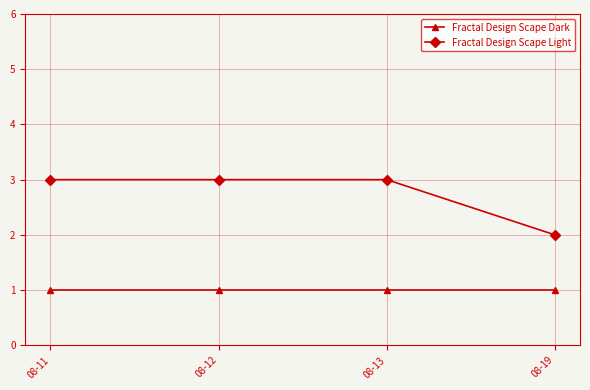

The value of Fractal Design Scape Light at 08-12 is 3. True or false?

True